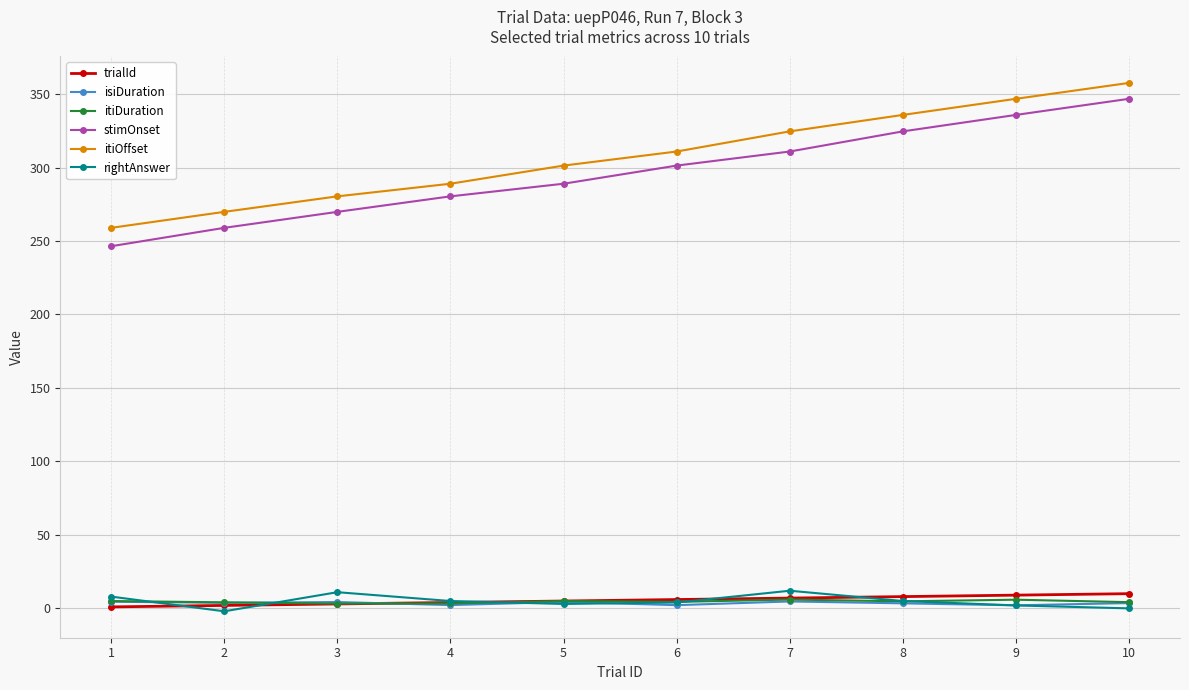

True or false: itiOffset and trialId intersect in this chart.

False